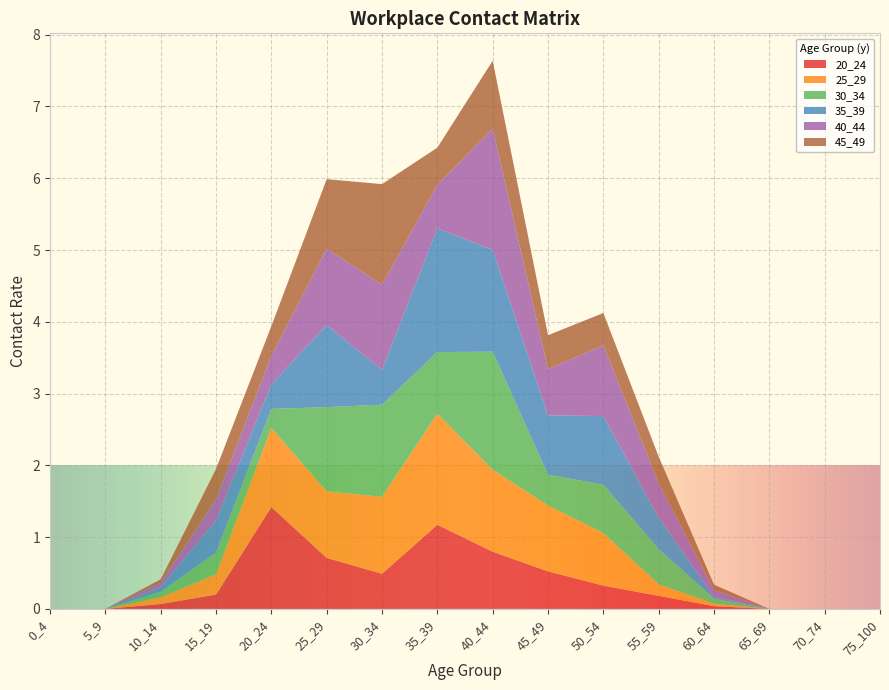

Reading left to right, extract all data points from this chart.

20_24: 0_4=0.0	5_9=0.0	10_14=0.1	15_19=0.2	20_24=1.4	25_29=0.7	30_34=0.5	35_39=1.2	40_44=0.8	45_49=0.5	50_54=0.3	55_59=0.2	60_64=0.0	65_69=0.0	70_74=0.0	75_100=0.0
25_29: 0_4=0.0	5_9=0.0	10_14=0.1	15_19=0.3	20_24=1.1	25_29=0.9	30_34=1.1	35_39=1.5	40_44=1.1	45_49=0.9	50_54=0.7	55_59=0.2	60_64=0.0	65_69=0.0	70_74=0.0	75_100=0.0
30_34: 0_4=0.0	5_9=0.0	10_14=0.1	15_19=0.3	20_24=0.3	25_29=1.2	30_34=1.3	35_39=0.9	40_44=1.6	45_49=0.4	50_54=0.7	55_59=0.5	60_64=0.1	65_69=0.0	70_74=0.0	75_100=0.0
35_39: 0_4=0.0	5_9=0.0	10_14=0.1	15_19=0.4	20_24=0.3	25_29=1.1	30_34=0.5	35_39=1.7	40_44=1.4	45_49=0.8	50_54=1.0	55_59=0.4	60_64=0.0	65_69=0.0	70_74=0.0	75_100=0.0
40_44: 0_4=0.0	5_9=0.0	10_14=0.1	15_19=0.3	20_24=0.4	25_29=1.1	30_34=1.2	35_39=0.6	40_44=1.7	45_49=0.6	50_54=1.0	55_59=0.5	60_64=0.1	65_69=0.0	70_74=0.0	75_100=0.0
45_49: 0_4=0.0	5_9=0.0	10_14=0.1	15_19=0.4	20_24=0.4	25_29=1.0	30_34=1.4	35_39=0.5	40_44=0.9	45_49=0.5	50_54=0.4	55_59=0.4	60_64=0.1	65_69=0.0	70_74=0.0	75_100=0.0